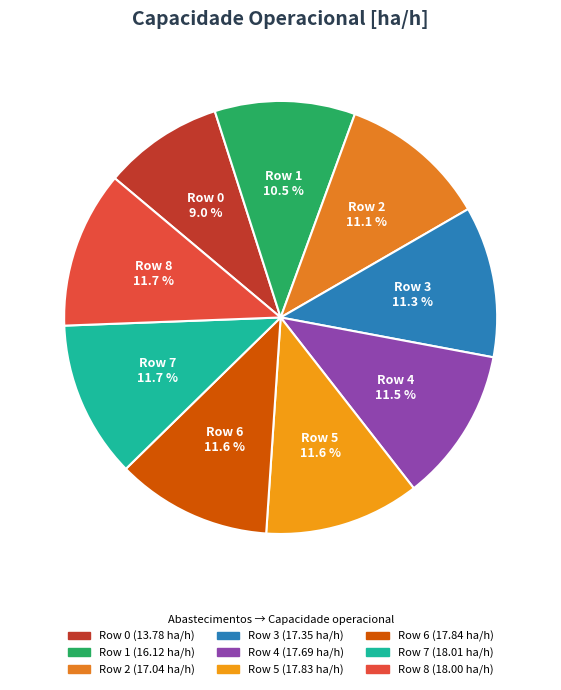

Is it true that Row 3 is 23% of the pie?

False